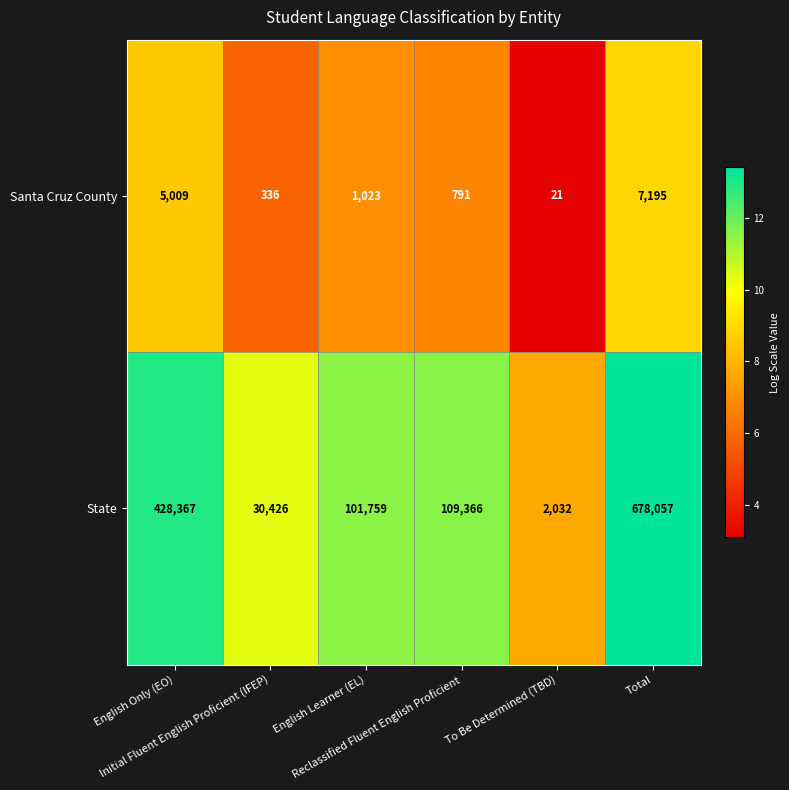

What is the average value of the State series?

225001